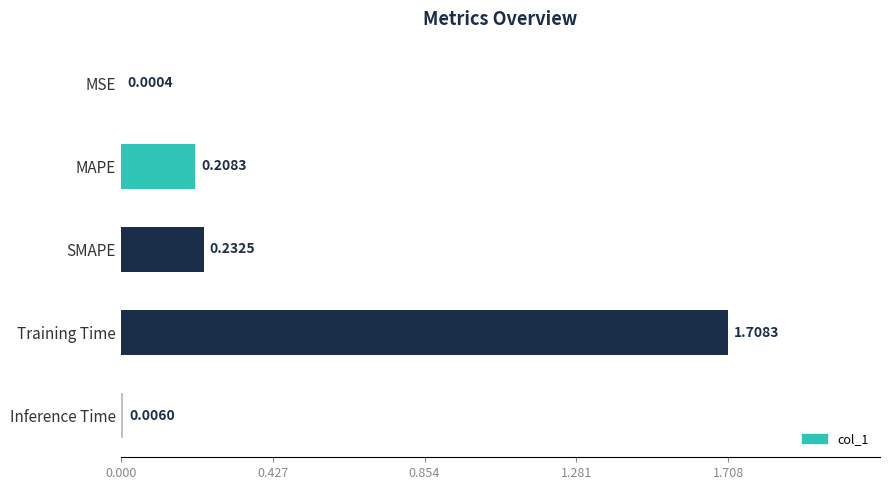

At which category does the chart reach its peak across all series?

Training Time